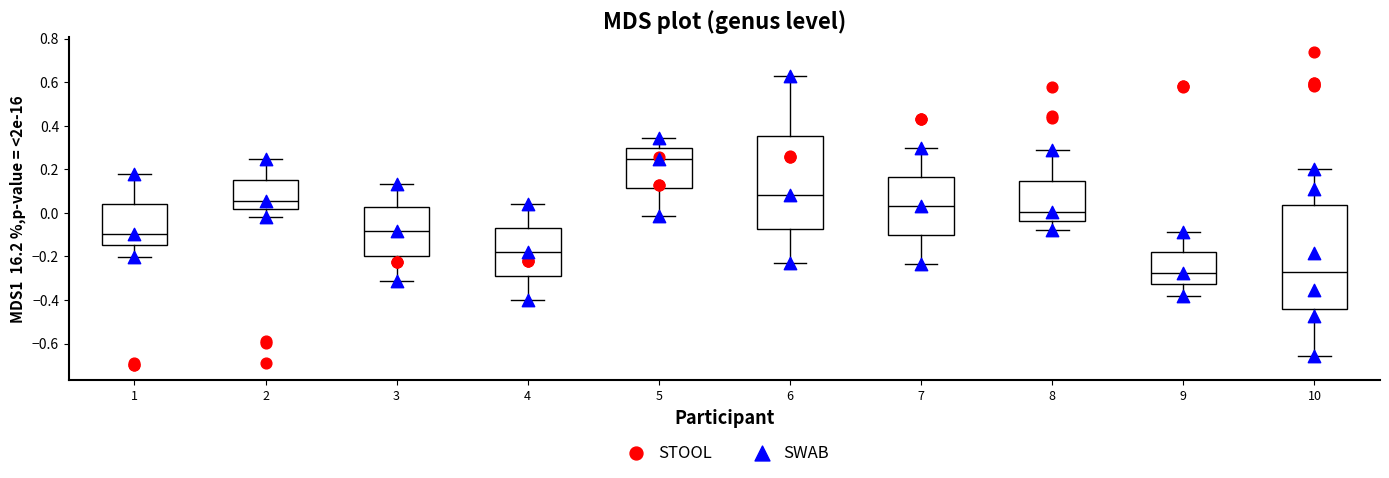

Reading left to right, transcribe this box plot: for each box, give where its median line is, the range the box spans, and where its two whiskers end, as read against the y-axis. The values are not printed on the chart, so give them approximately, as read against the axis.

1: median -0.10, box -0.14 to 0.04, whiskers -0.20 to 0.18
2: median 0.06, box 0.02 to 0.14, whiskers -0.02 to 0.24
3: median -0.08, box -0.20 to 0.02, whiskers -0.32 to 0.14
4: median -0.18, box -0.30 to -0.08, whiskers -0.40 to 0.04
5: median 0.24, box 0.12 to 0.30, whiskers -0.02 to 0.34
6: median 0.08, box -0.08 to 0.36, whiskers -0.24 to 0.62
7: median 0.02, box -0.10 to 0.16, whiskers -0.24 to 0.30
8: median 0.00, box -0.04 to 0.14, whiskers -0.08 to 0.30
9: median -0.28, box -0.32 to -0.18, whiskers -0.38 to -0.08
10: median -0.26, box -0.44 to 0.04, whiskers -0.66 to 0.20